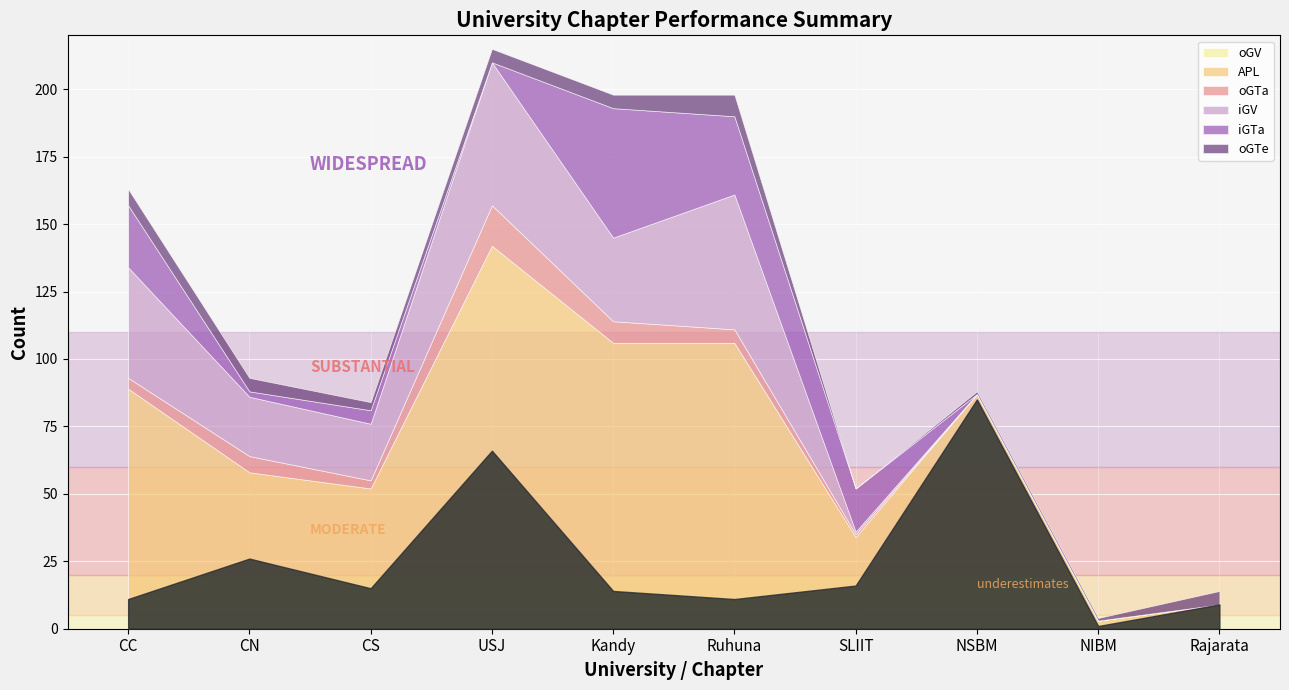

Where is oGV nearest to the value 43?

CN